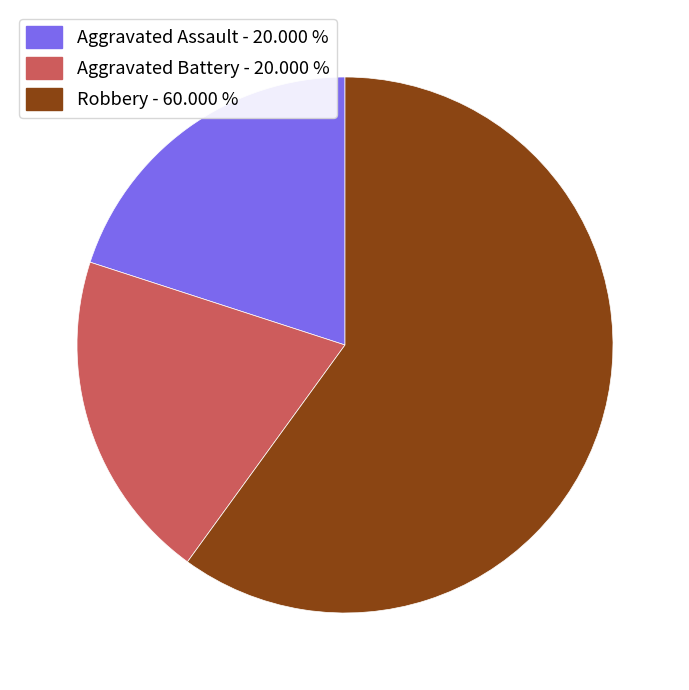

Is it true that Aggravated Assault is 10% of the pie?

False